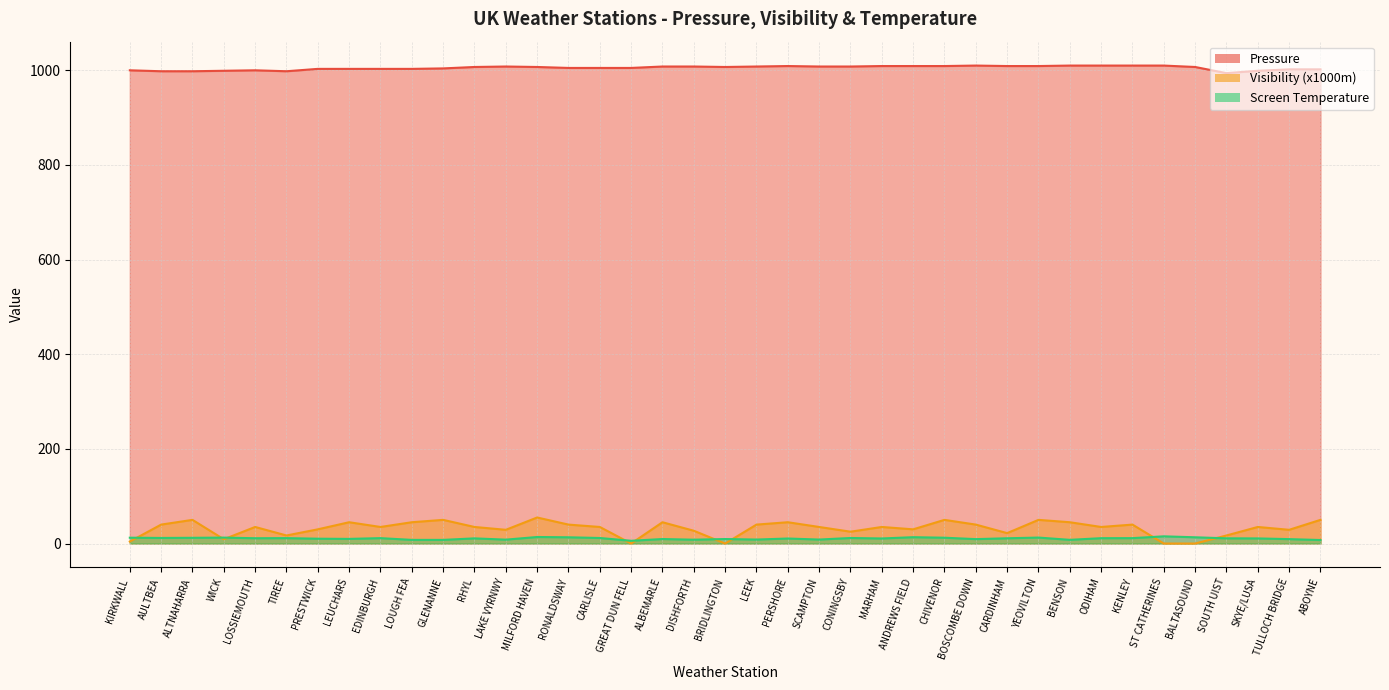

True or false: Visibility (x1000m) and Pressure cross at least once.

False